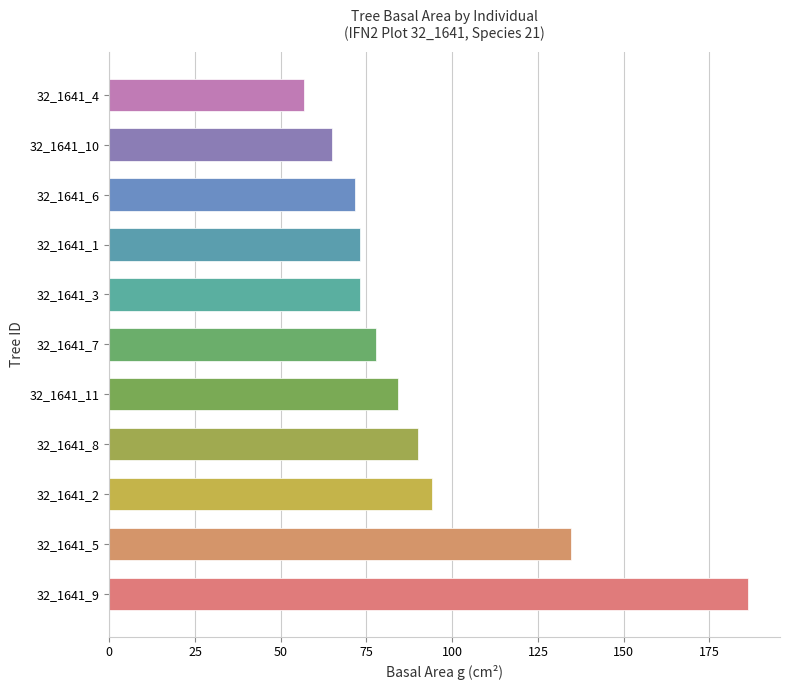

Reading top to bottom, transcribe all the data shown in this chart.

56.8	65.0	71.6	73.1	73.1	77.8	84.1	89.9	94.2	134.8	186.3